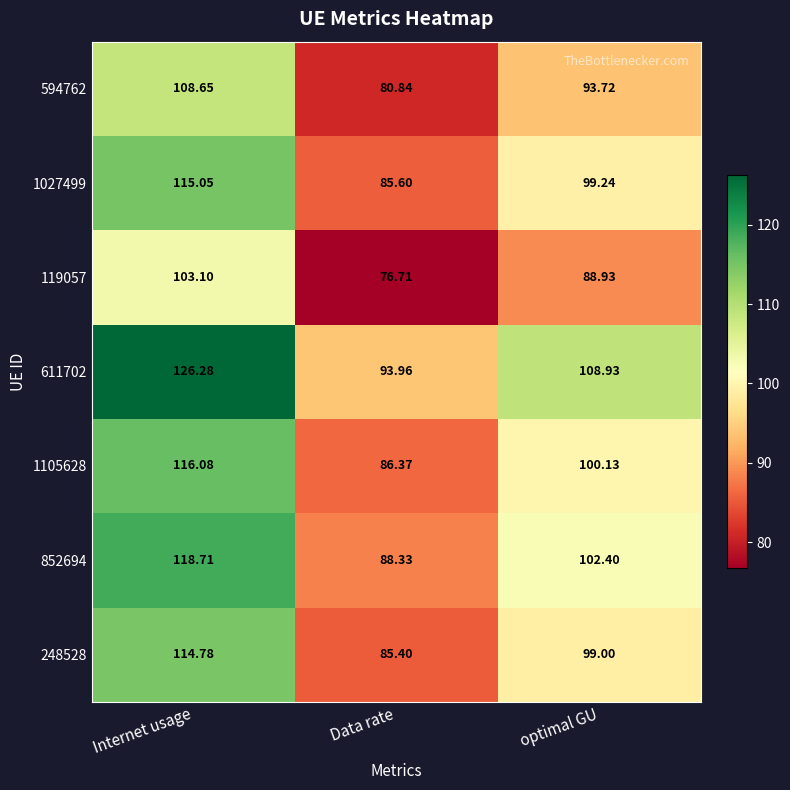

At which label is 594762 closest to 94?

optimal GU